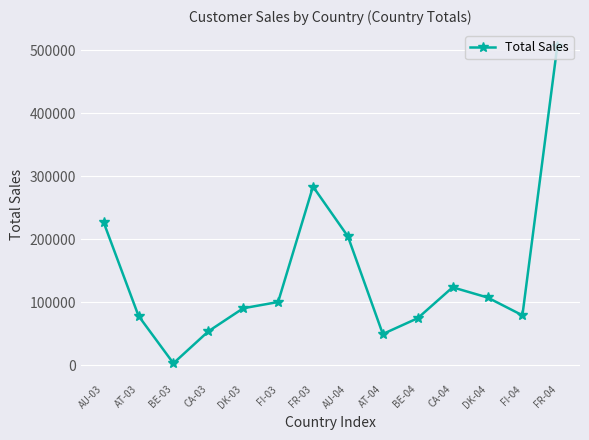

What is the label of the 6th point from the left?

FI-03